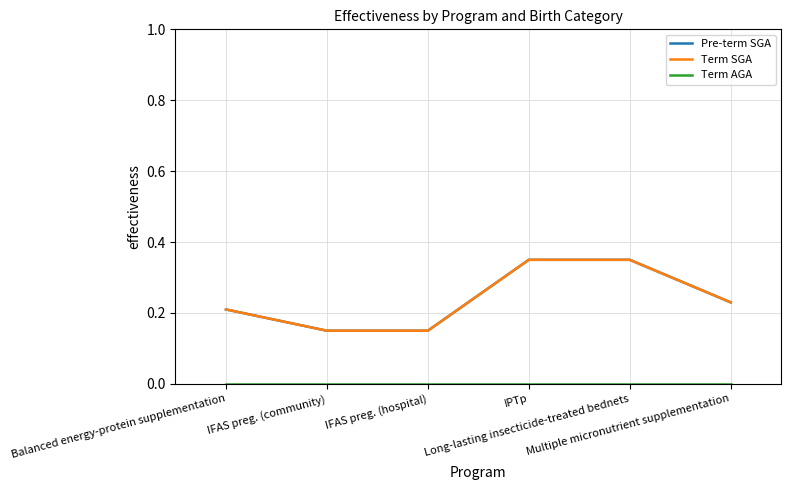

Is this an area chart (filled region under the line)?

No